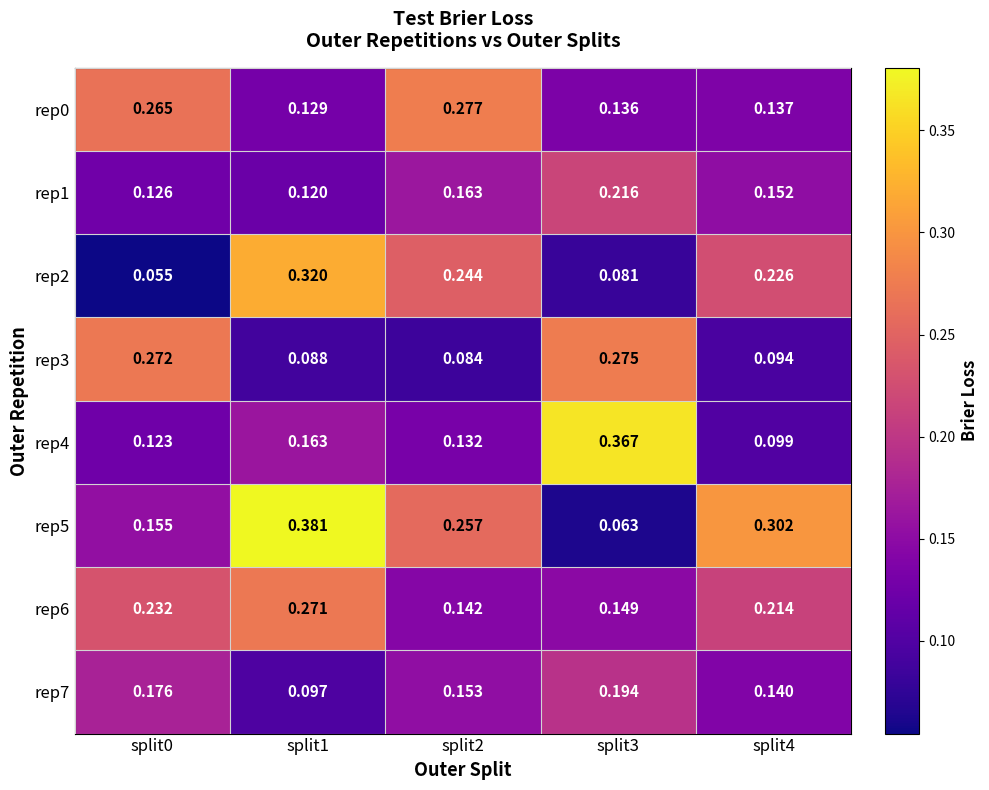

Is the value of rep7 at split1 greater than the value of rep4 at split0?

No